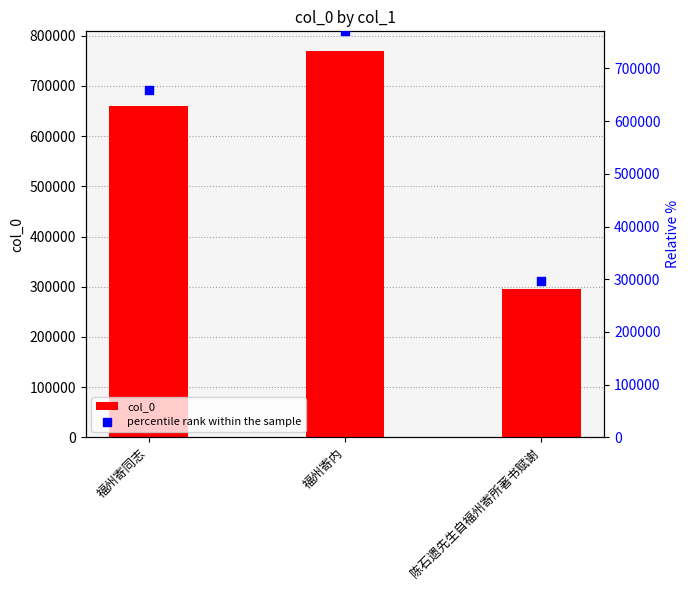

At how many categories does at least one series exceed 511831?

2